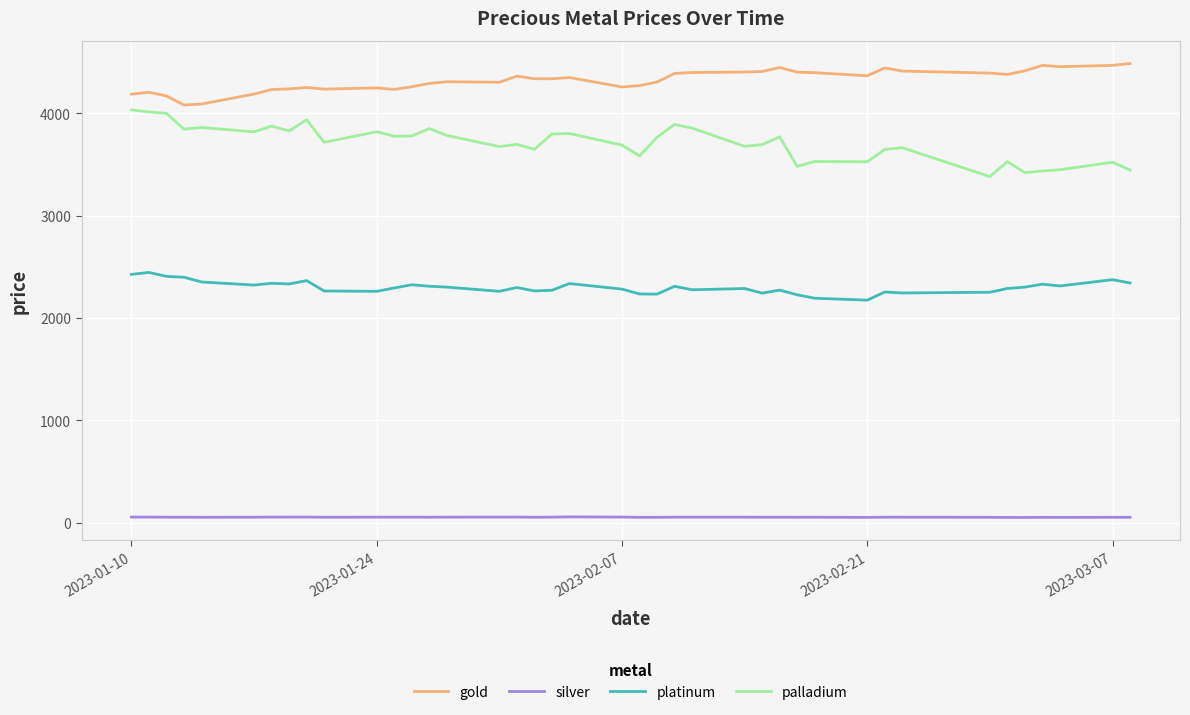

Which series has the largest range (max minus min)?

palladium